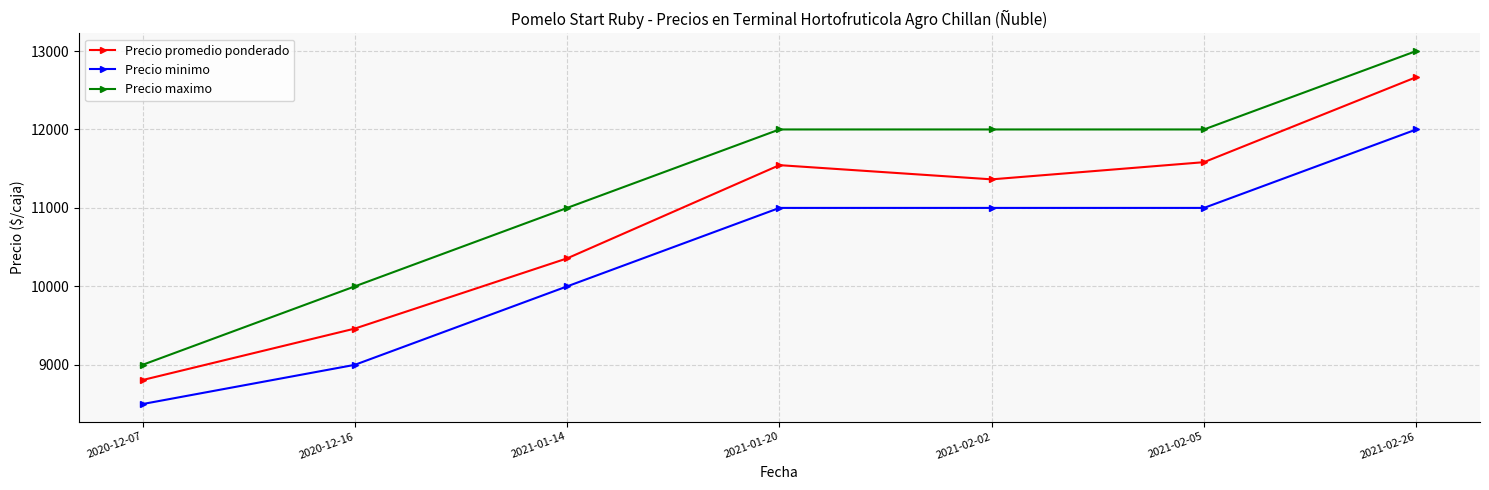

Is it true that Precio minimo equals 3321 at 2021-01-20?

False